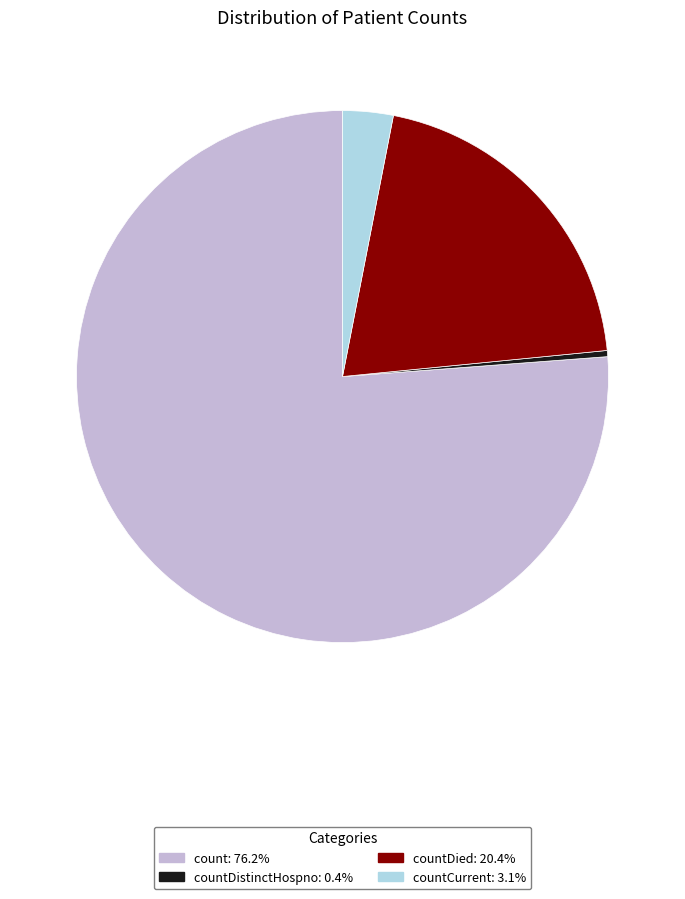

Is there a majority slice in this chart?

Yes